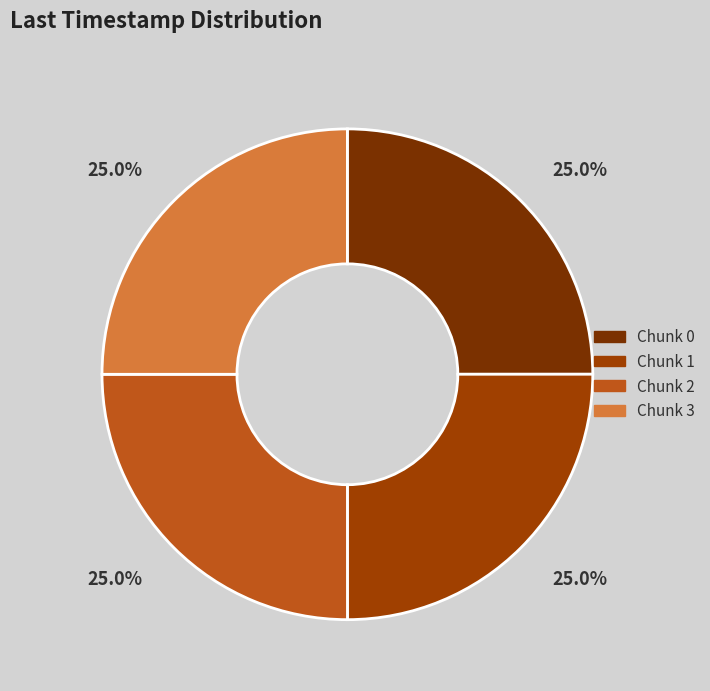

Which has a higher value, Chunk 0 or Chunk 2?

Chunk 2